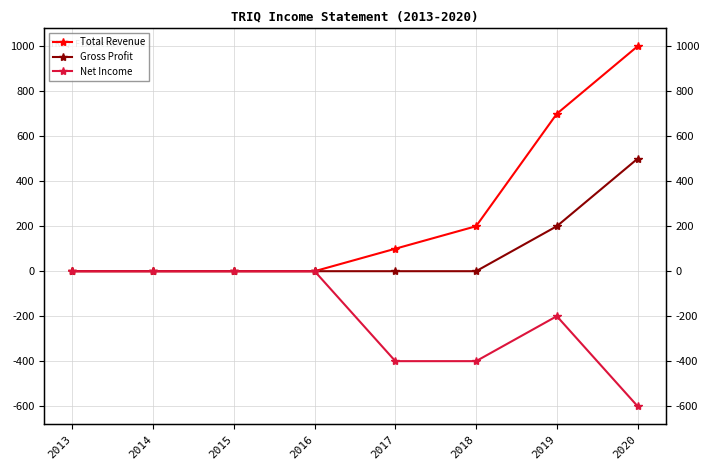

True or false: Total Revenue and Net Income cross at least once.

False